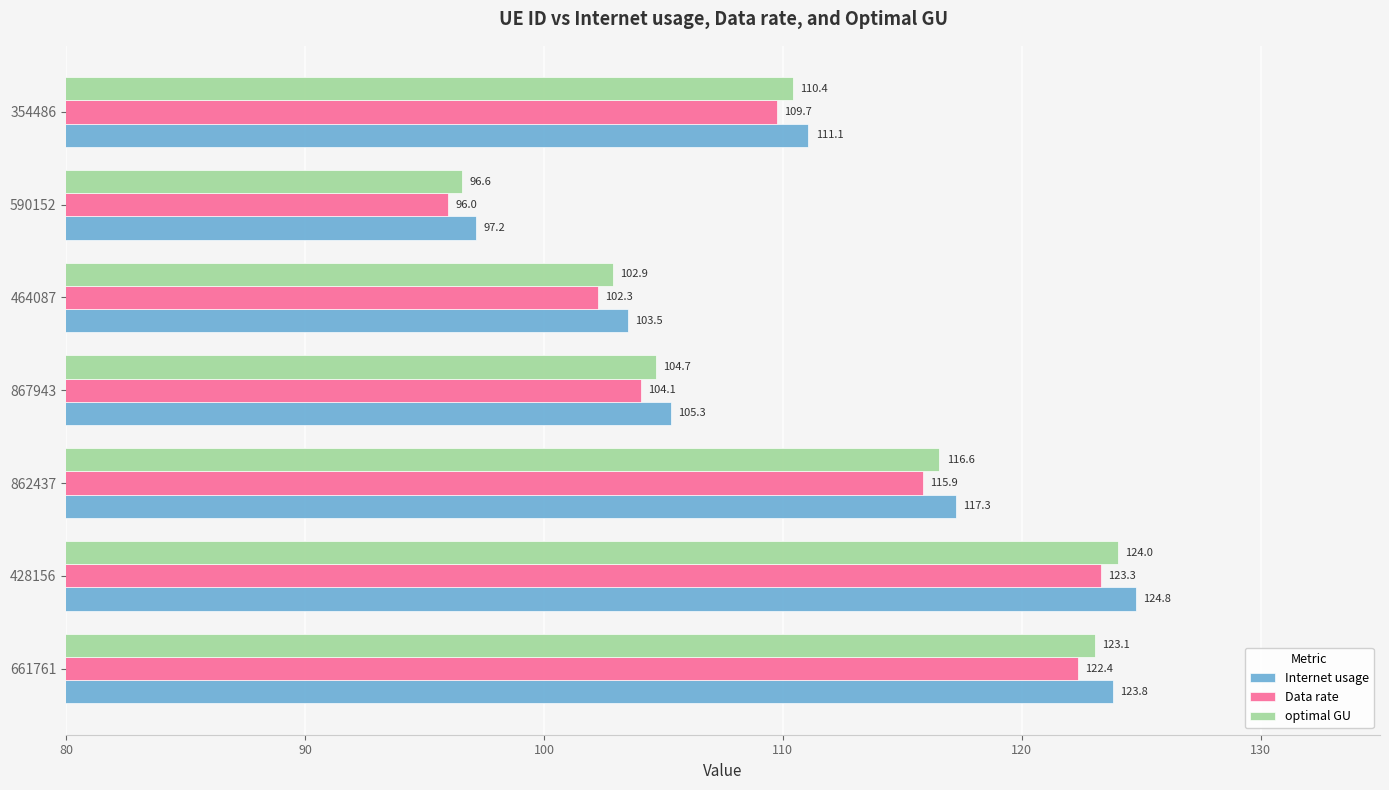

Is it true that Internet usage equals 204.8 at 428156?

False